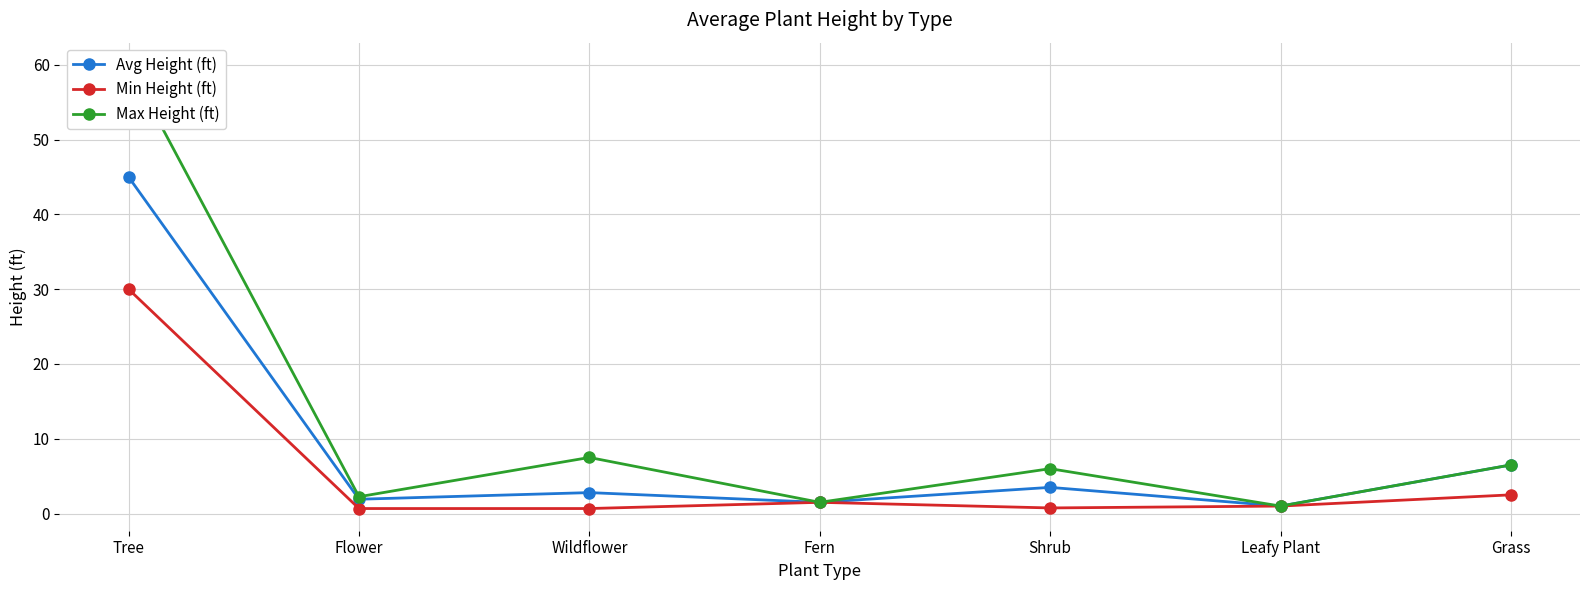

True or false: Avg Height (ft) has more than 0 interior local peaks.

True